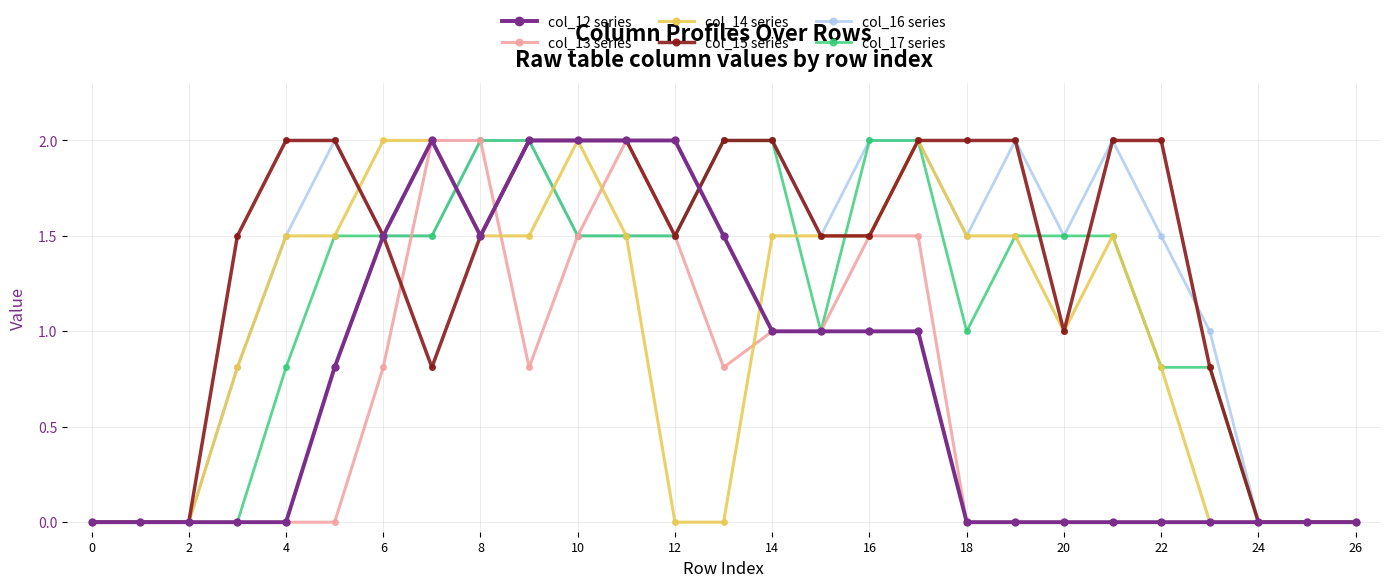

What is the maximum value shown in the chart?

2.0